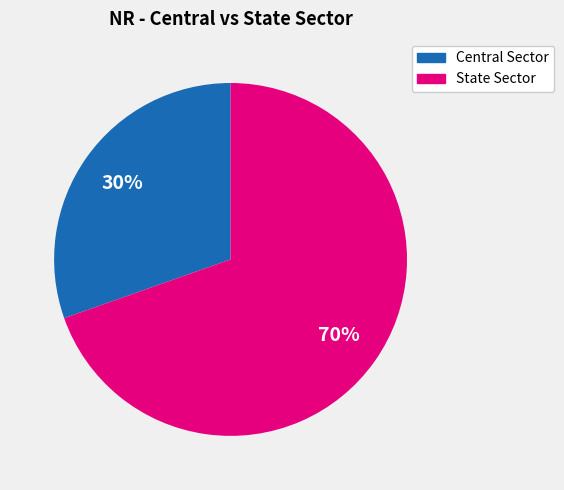

How many segments does this pie chart have?

2